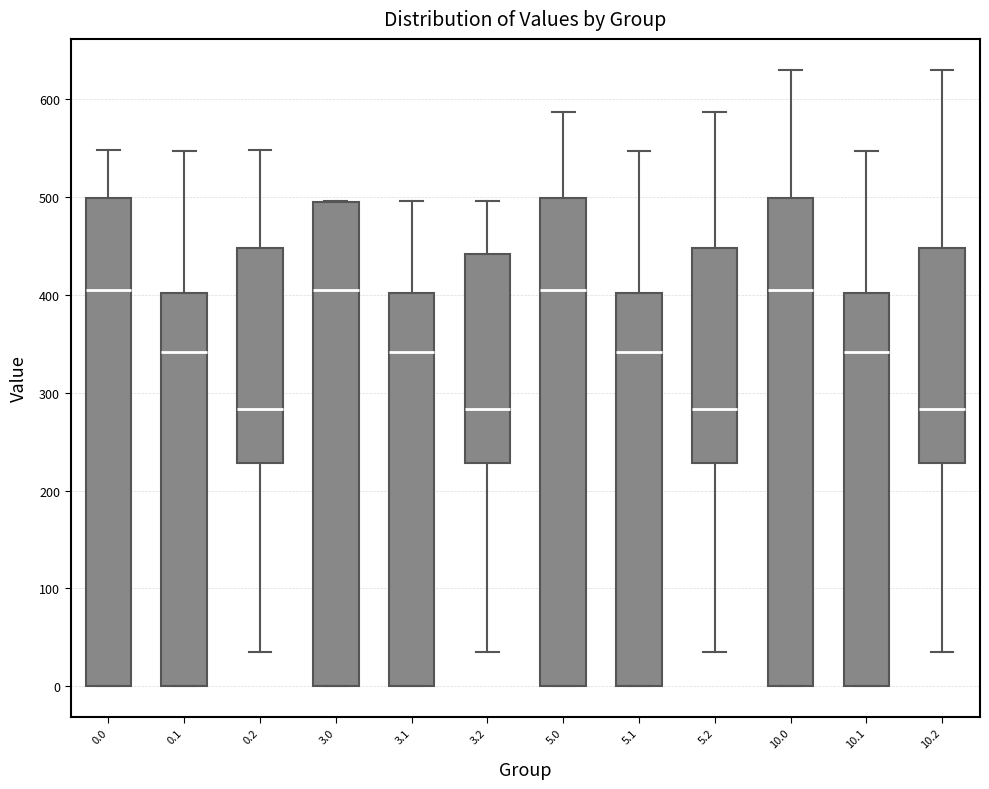

Where is the lower edge of the box at x = 3.0 on the y-axis? The values are not printed on the chart, so give them approximately, as read against the axis.

0